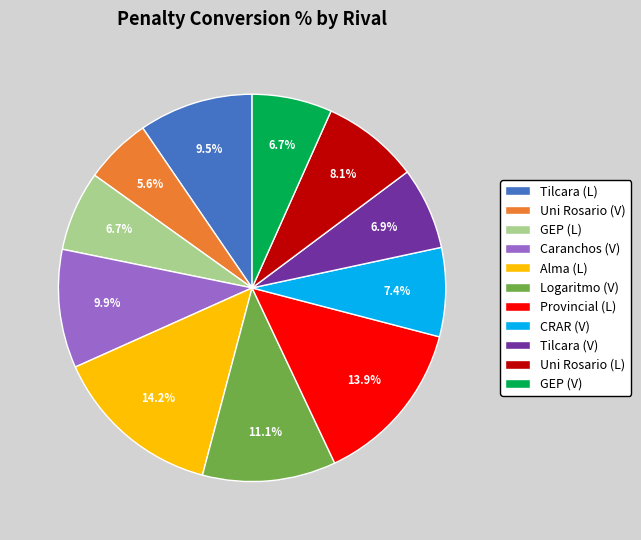

Between CRAR (V) and GEP (V), which is larger?

CRAR (V)